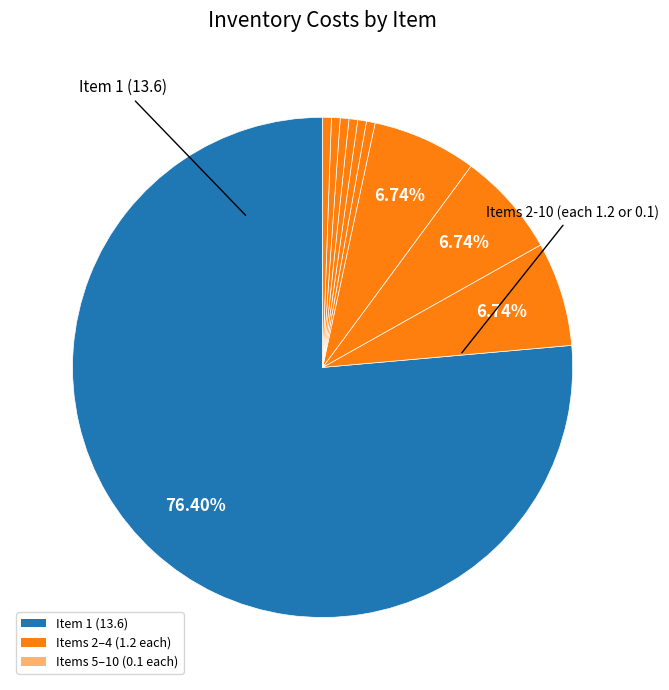

Which category accounts for the majority?

1